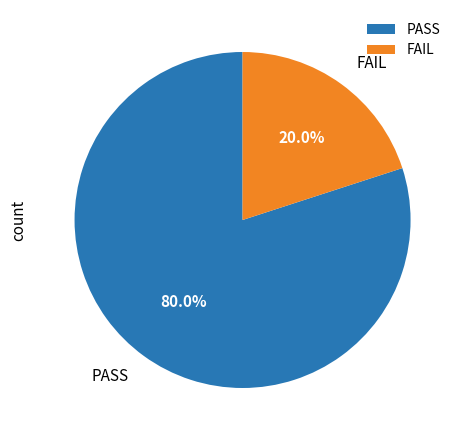

To the nearest percent, what is the combined percentage of PASS and FAIL?

100%